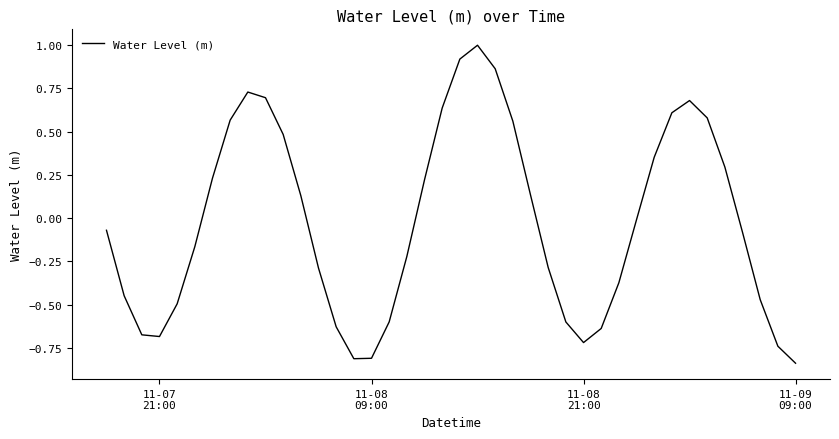

Is this an area chart (filled region under the line)?

No